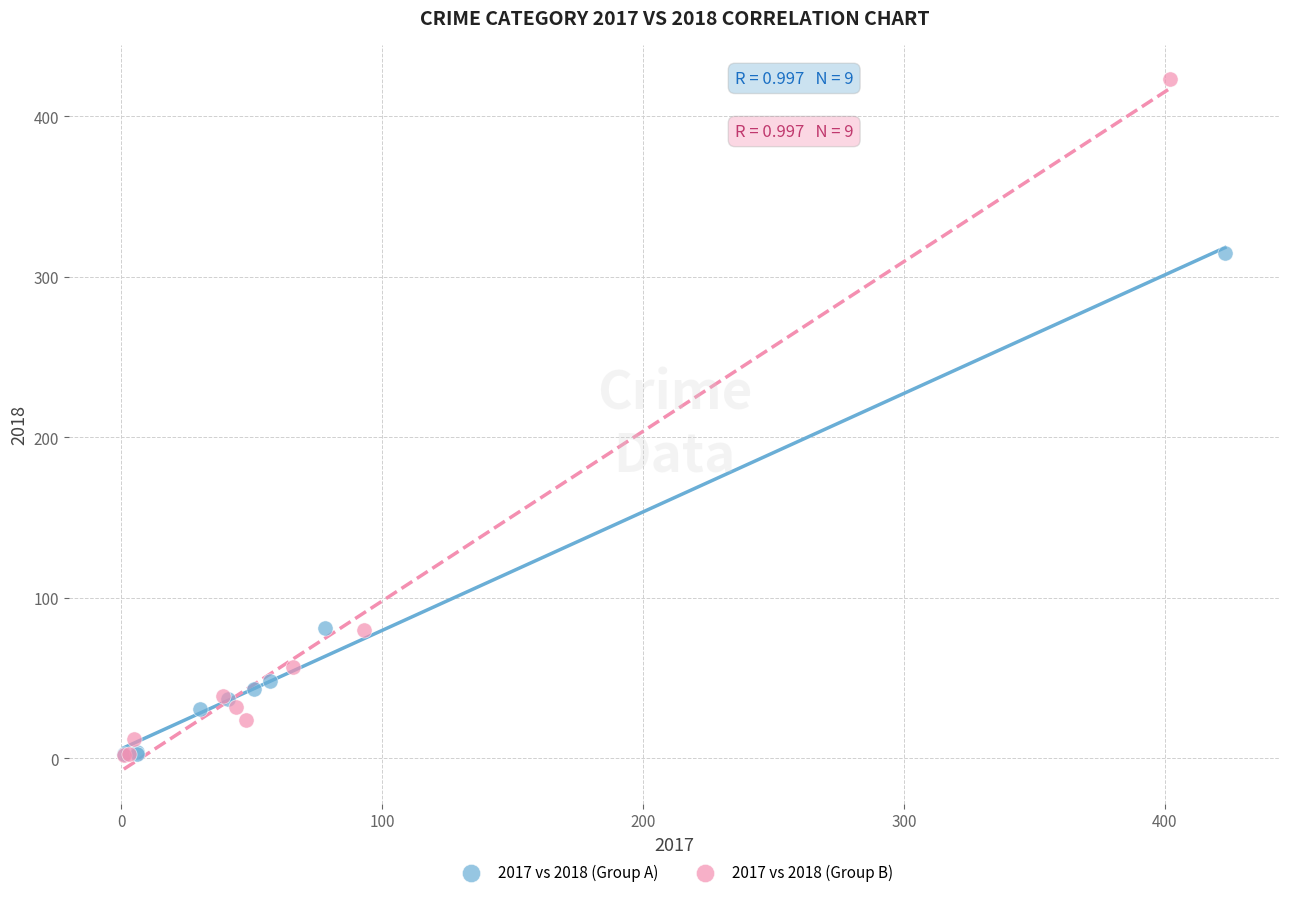

What are all the series names shown in the legend?

2017 vs 2018 (Group A), 2017 vs 2018 (Group B)